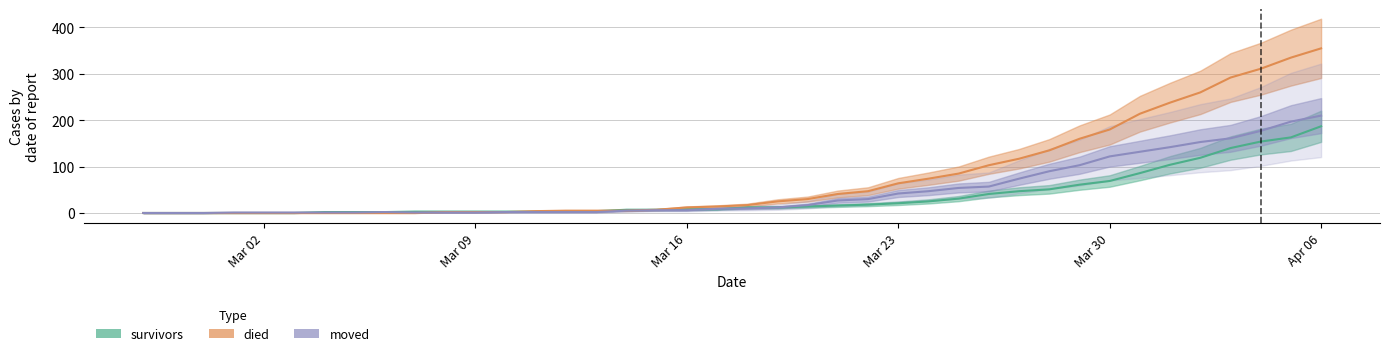

Which category has the lowest value in the survivors series?

2020-02-27